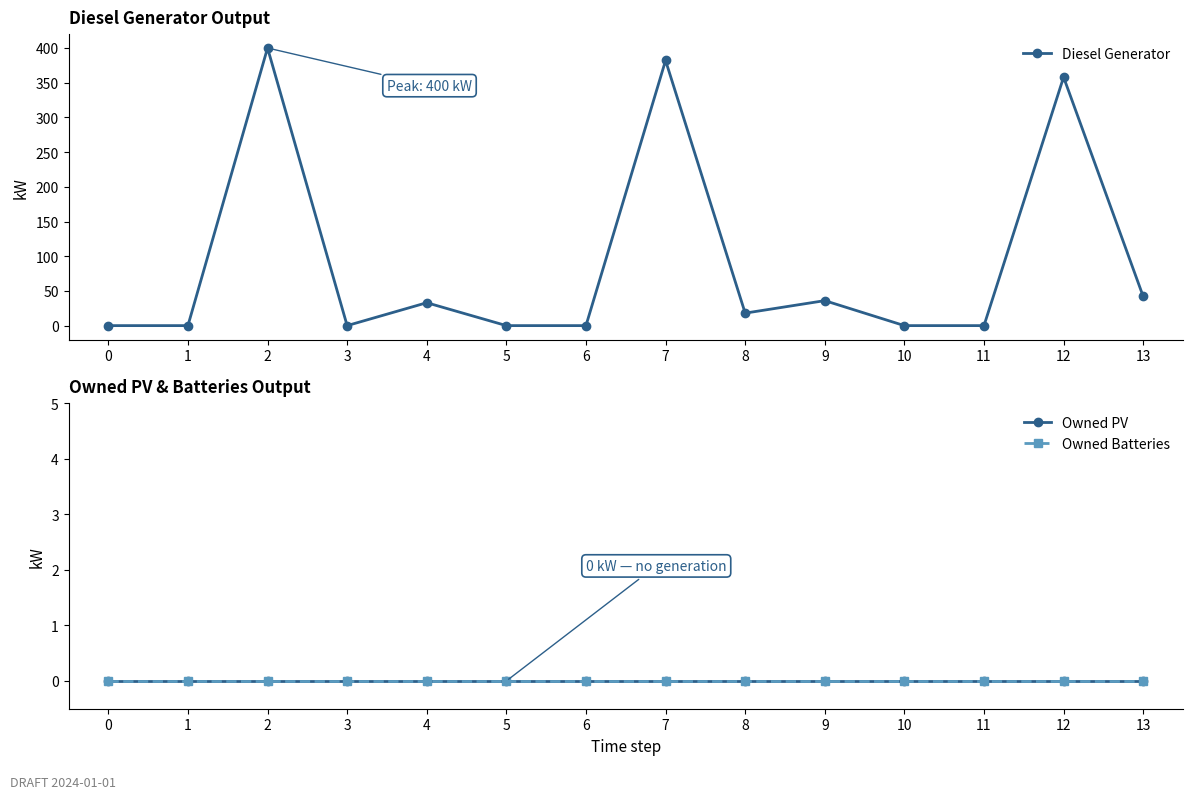

True or false: Owned PV has a value of 0 at 7.

True